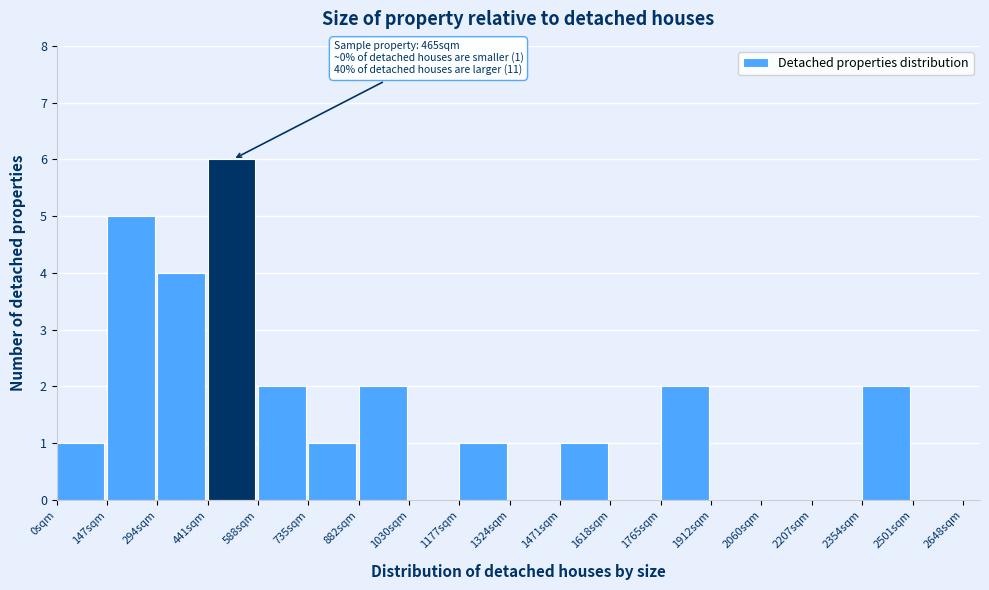

Which range on the x-axis has the tallest bar?

440 to 580